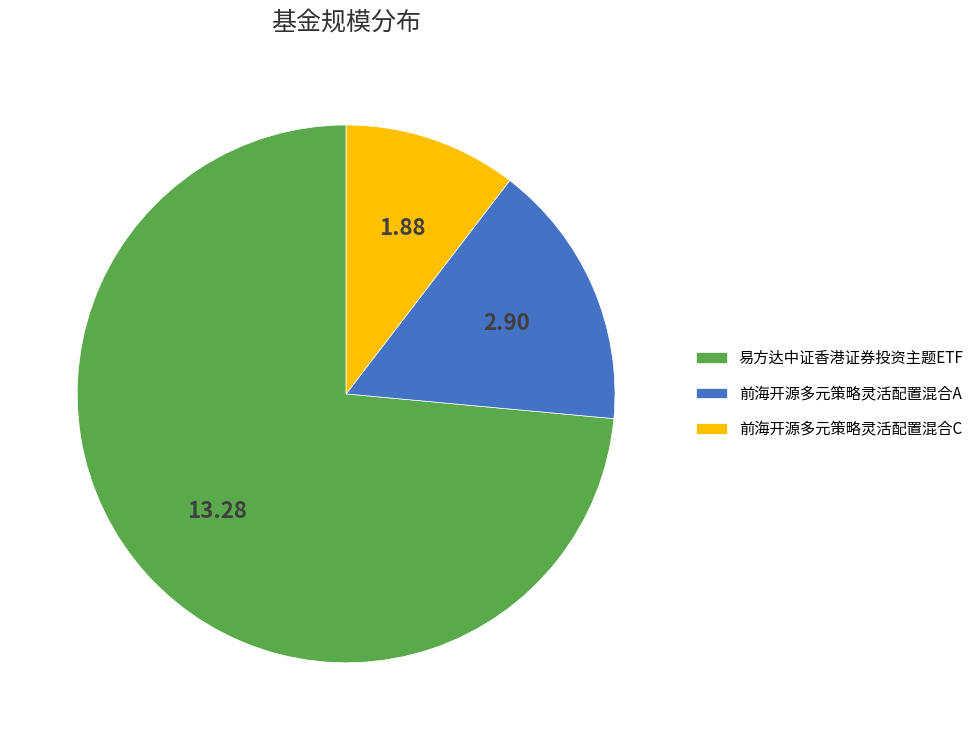

How many segments does this pie chart have?

3